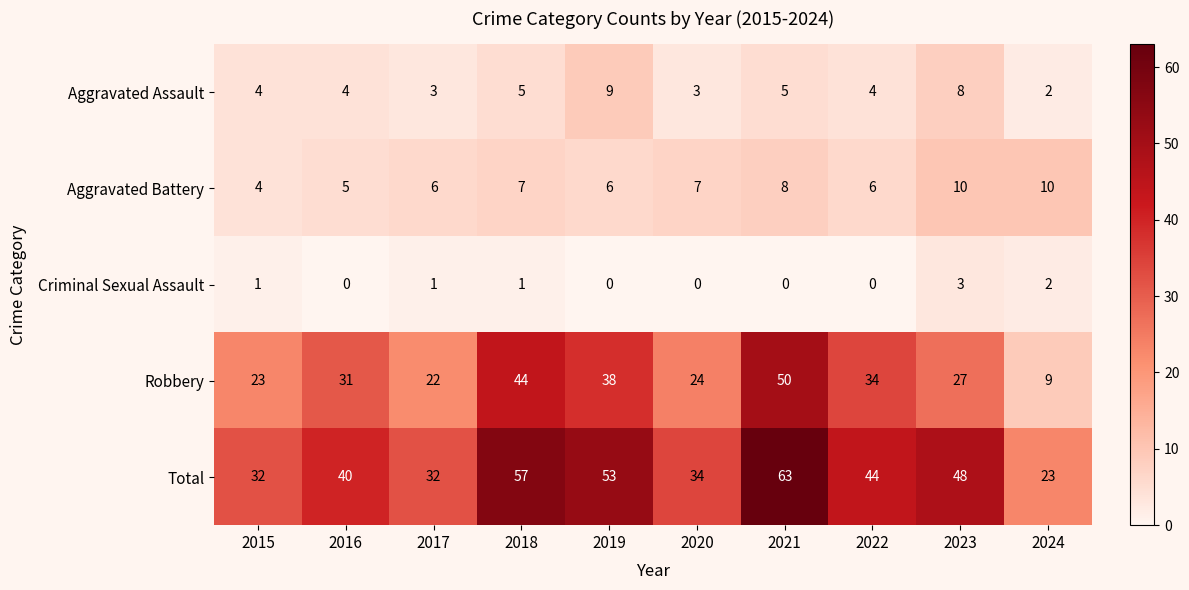

Which series has the largest total across all categories?

Total